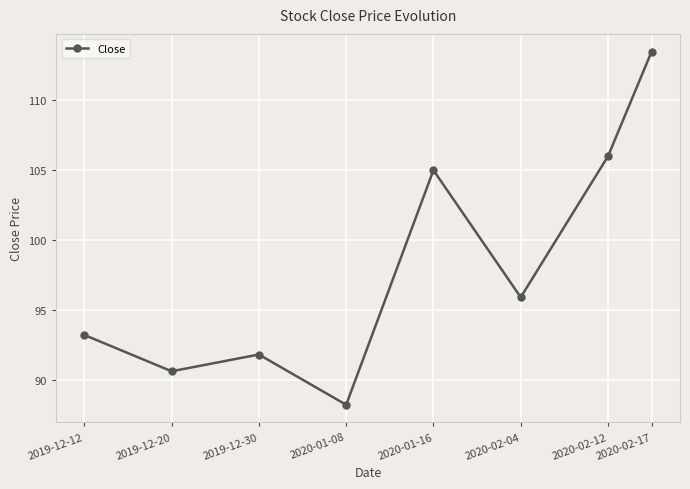

Does the chart display data point markers on the line(s)?

Yes